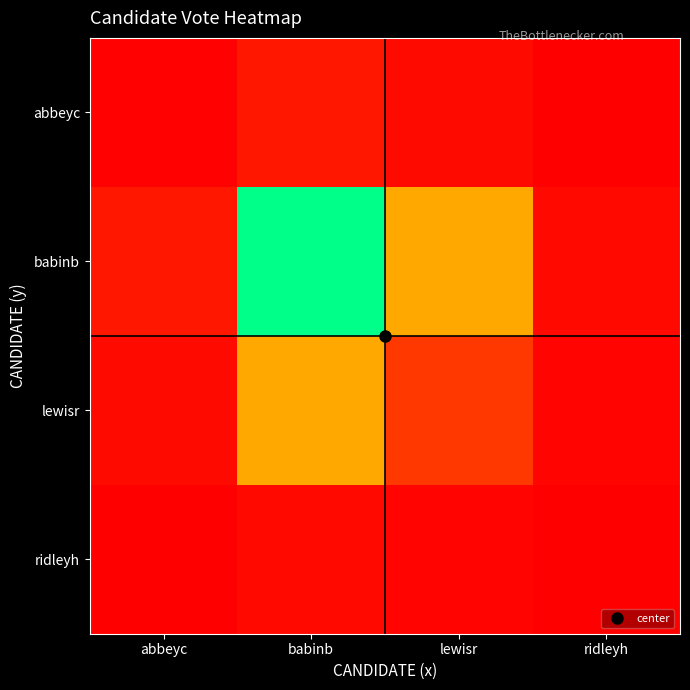

What is the total value across all series at ridleyh?

0.1